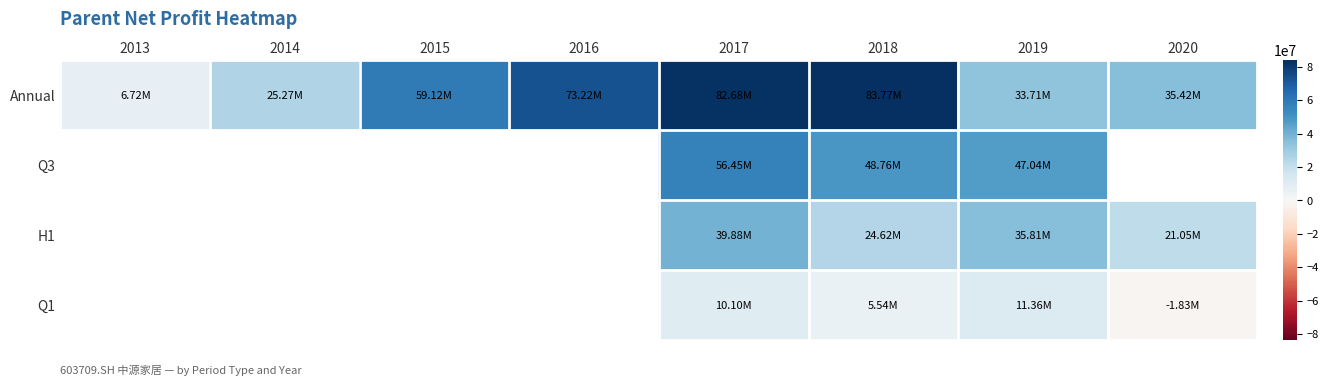

What is the smallest value displayed?

-1831394.5